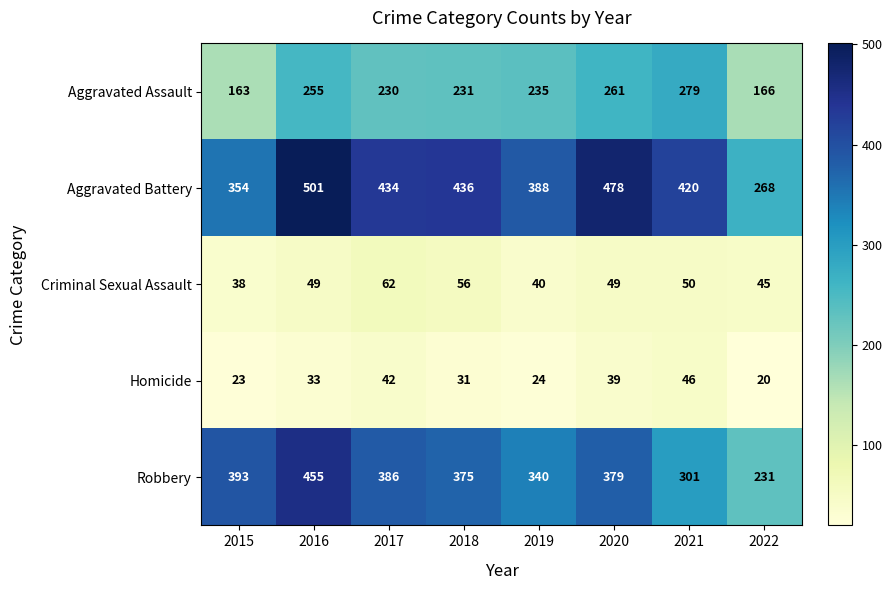

What is the sum of all Aggravated Battery values?

3279